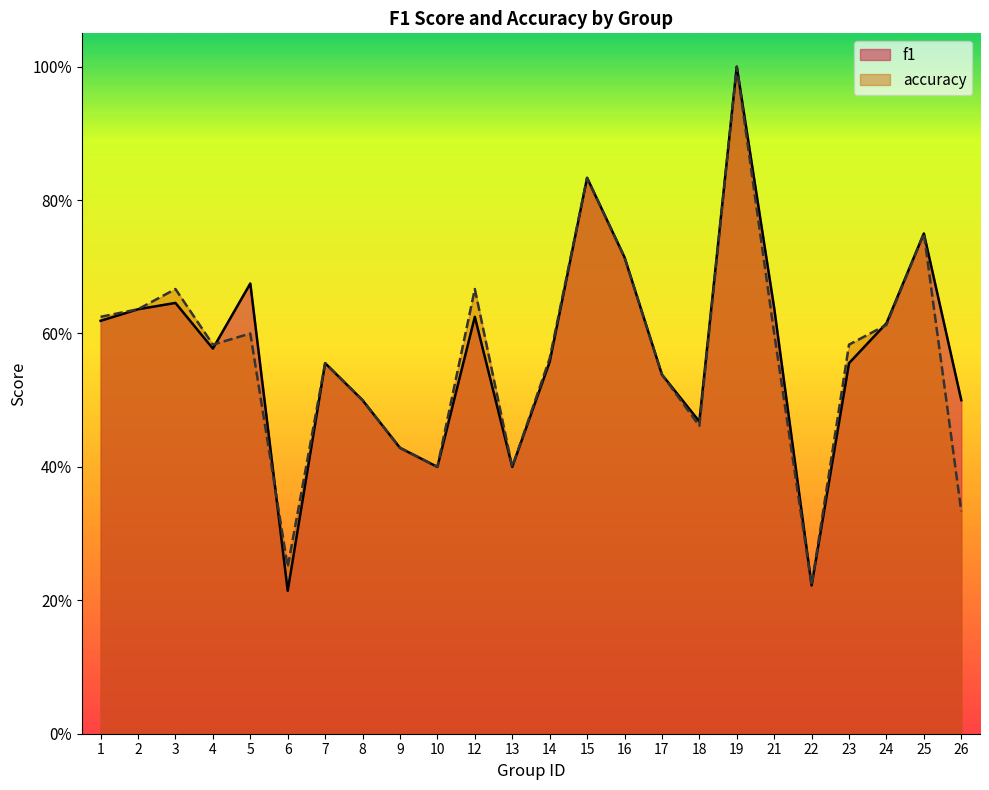

Count the number of categories in the chart.

24